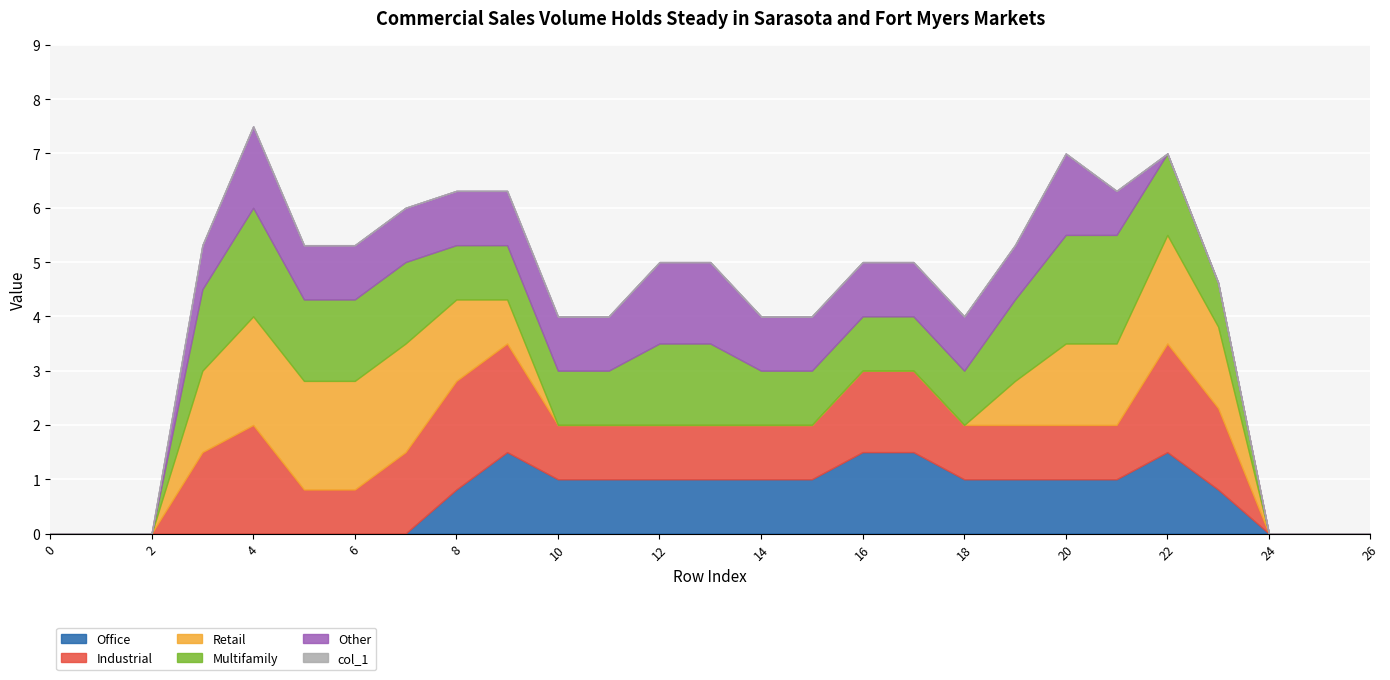

How many lines are shown in the chart?

6